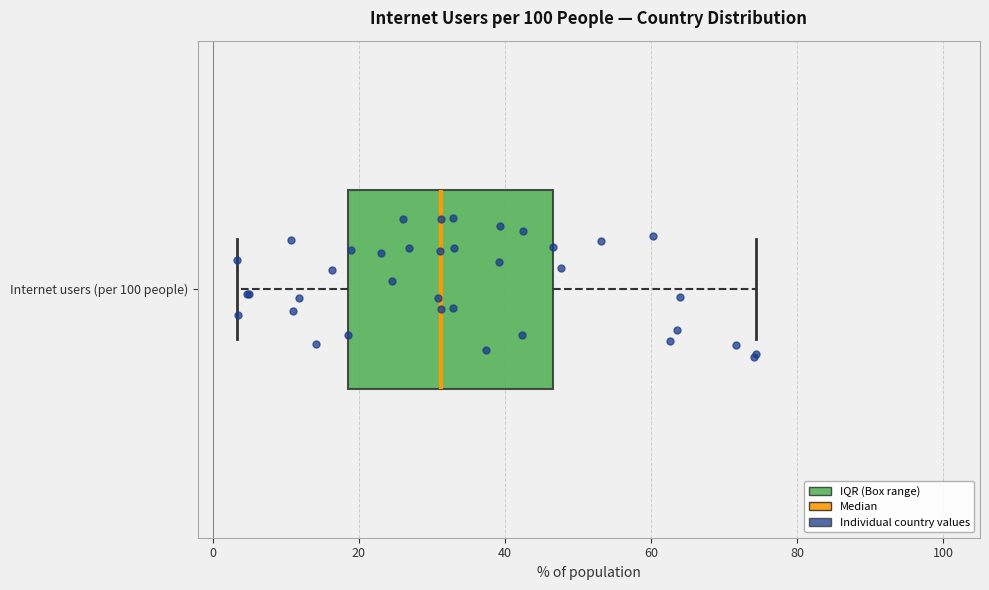

Transcribe this box plot: give where the median line is, the range the box spans, and where the two whiskers end, as read against the x-axis. The values are not printed on the chart, so give them approximately, as read against the axis.

median 32, box 18 to 46, whiskers 4 to 74